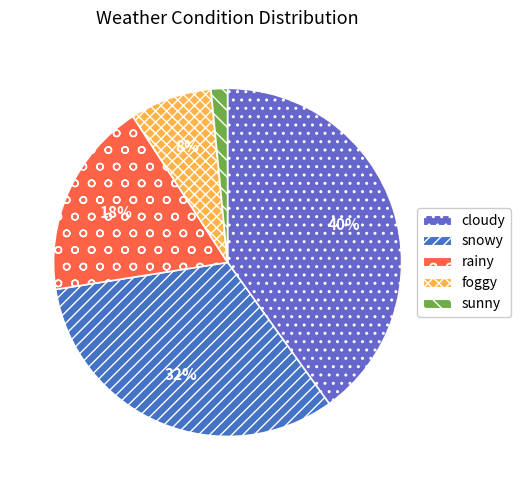

Does any single category account for the majority?

No